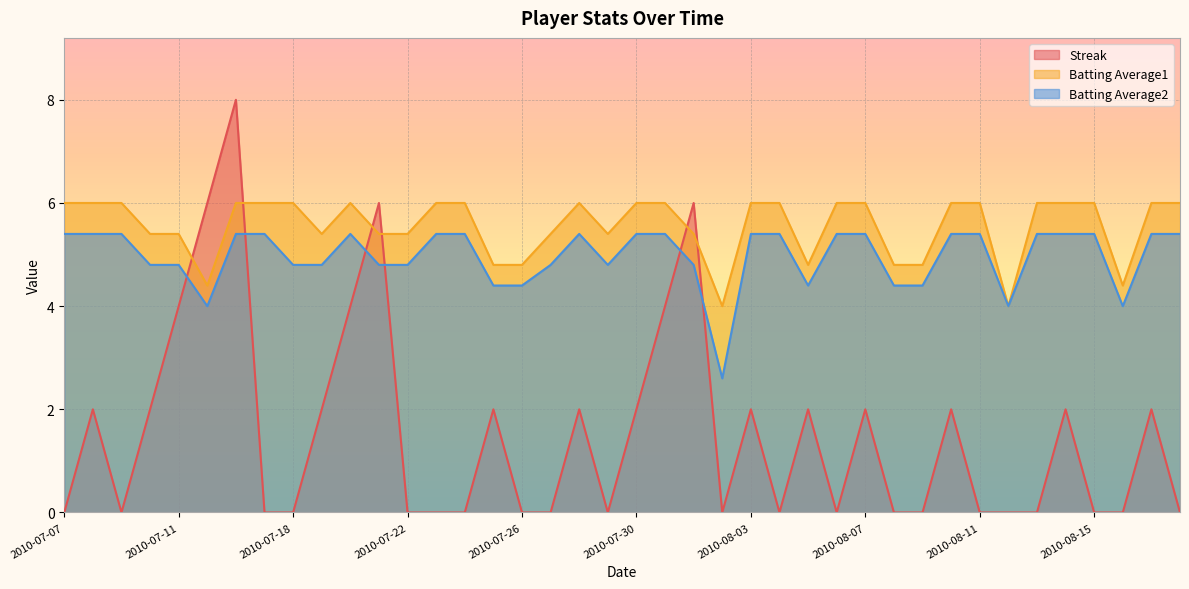

Read the Streak value at 2010-07-30.

2.0